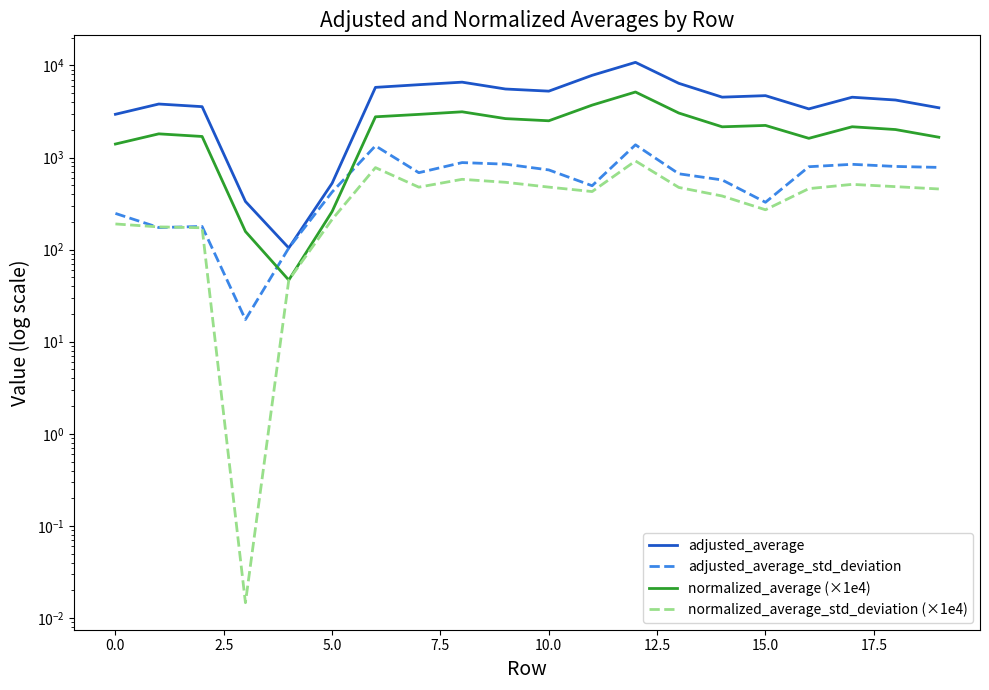

The adjusted_average series shows 3468.7 at 19. True or false?

True